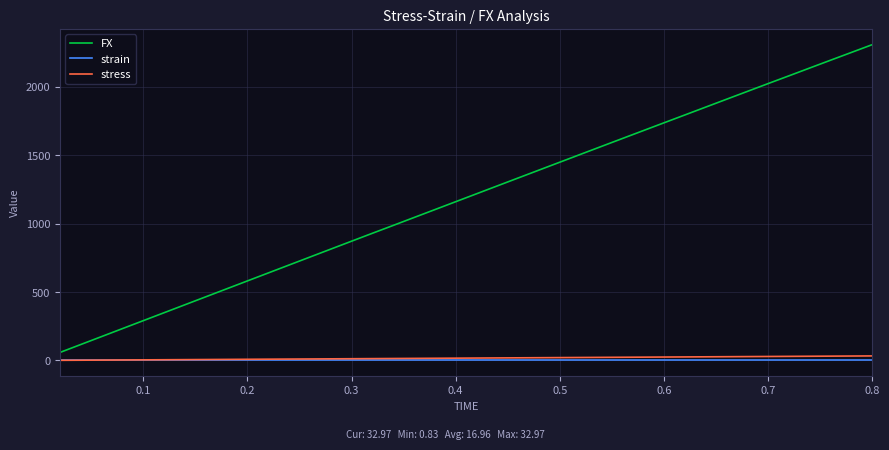

Which series has the widest spread of values?

FX